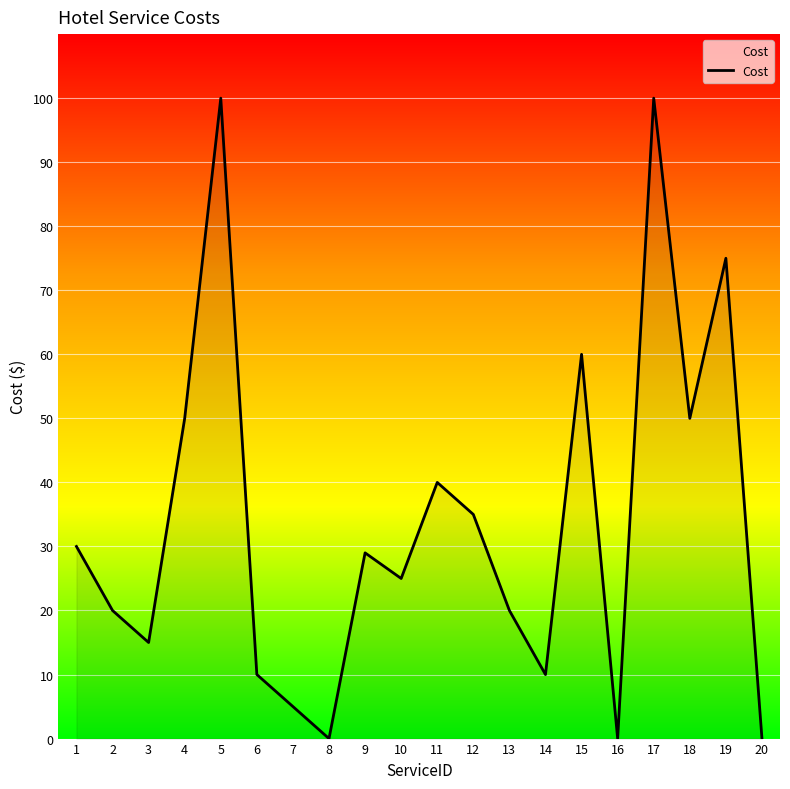

What is the maximum value shown in the chart?

100